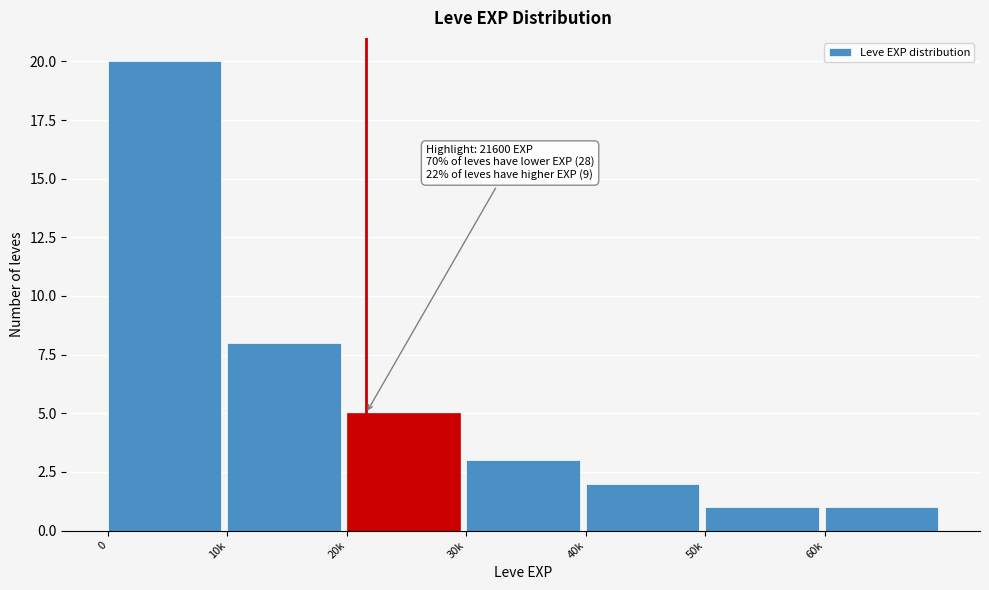

Reading left to right, extract all data points from this chart.

0=20	10k=8	20k=5	30k=3	40k=2	50k=1	60k=1